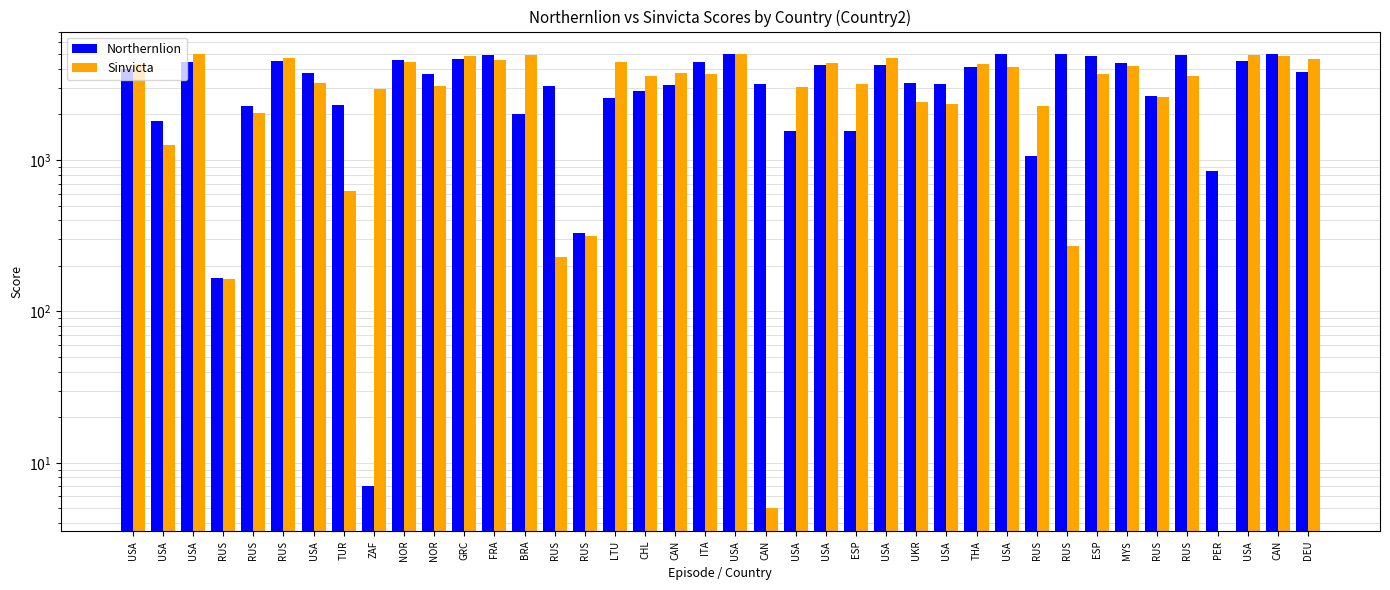

Reading left to right, list all the values displayed in this chart.

Northernlion: USA=4011	USA=1819	USA=4451	RUS=167	RUS=2274	RUS=4500	USA=3783	TUR=2313	ZAF=7	NOR=4548	NOR=3731	GRC=4679	FRA=4962	BRA=2030	RUS=3102	RUS=330	LTU=2552	CHL=2877	CAN=3151	ITA=4477	USA=4994	CAN=3165	USA=1566	USA=4277	ESP=1566	USA=4239	UKR=3229	USA=3182	THA=4088	USA=5000	RUS=1062	RUS=4994	ESP=4904	MYS=4378	RUS=2635	RUS=4947	PER=844	USA=4488	CAN=4998	DEU=3845
Sinvicta: USA=4303	USA=1256	USA=4998	RUS=164	RUS=2056	RUS=4695	USA=3208	TUR=626	ZAF=2954	NOR=4449	NOR=3090	GRC=4885	FRA=4560	BRA=4907	RUS=230	RUS=316	LTU=4418	CHL=3594	CAN=3744	ITA=3689	USA=4989	CAN=5	USA=3058	USA=4383	ESP=3157	USA=4689	UKR=2433	USA=2345	THA=4311	USA=4103	RUS=2280	RUS=270	ESP=3712	MYS=4183	RUS=2617	RUS=3591	PER=0	USA=4946	CAN=4892	DEU=4650